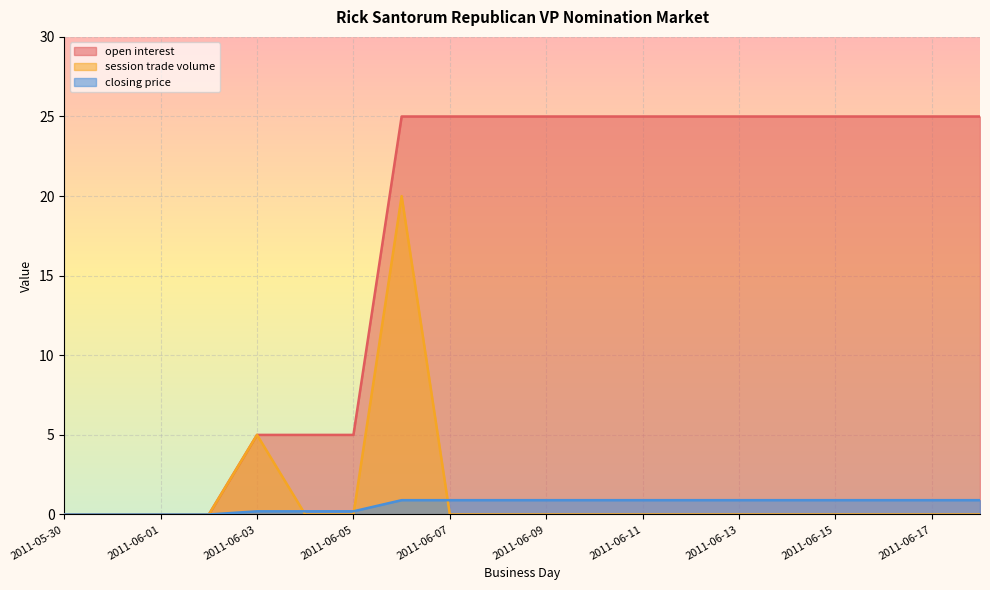

Count the closing price values in the range 0 to 1.

20